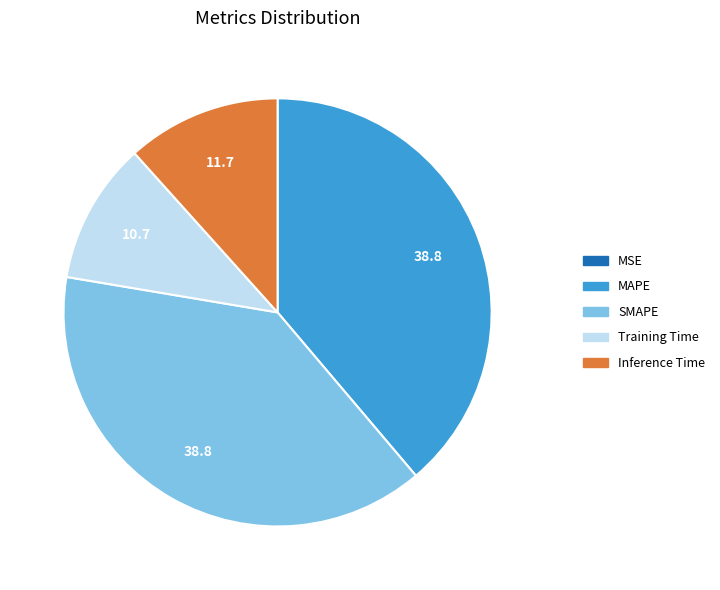

Do MAPE and Inference Time together represent more than half of the pie?

Yes